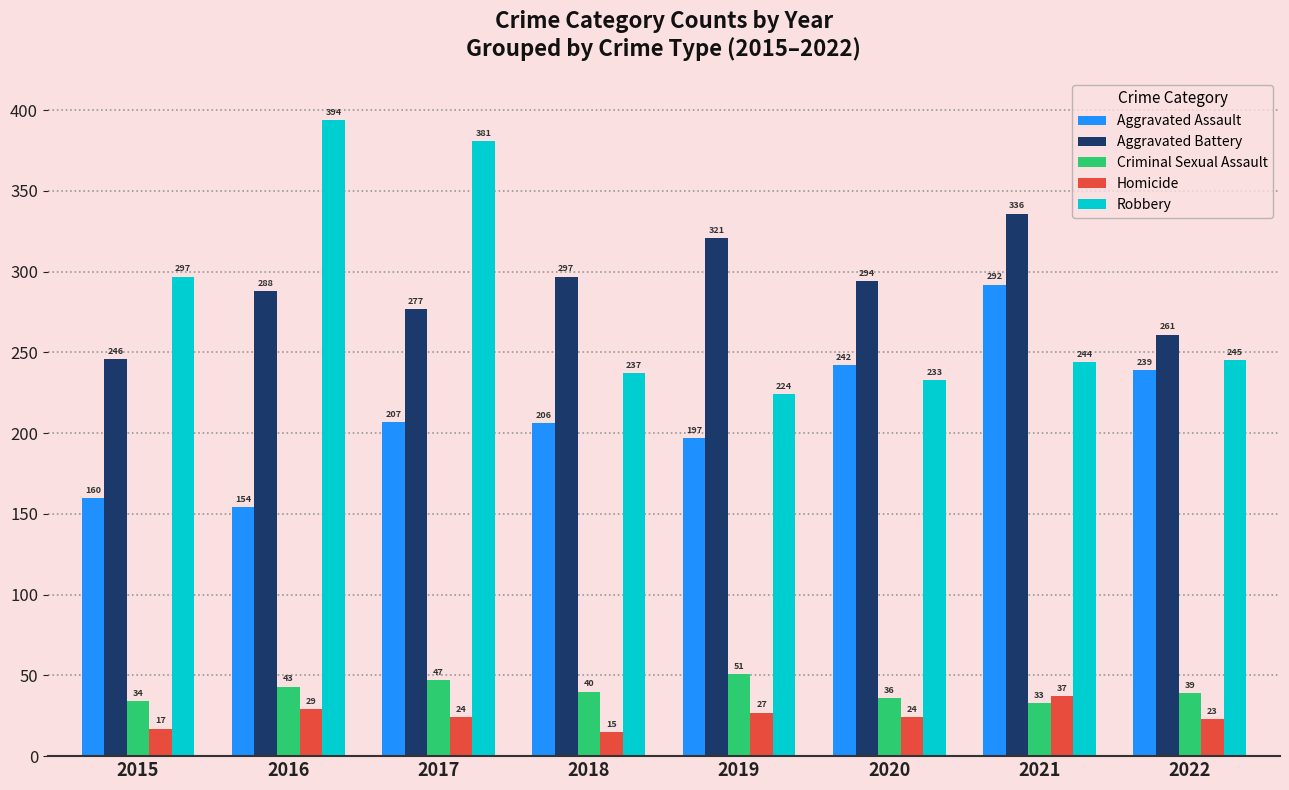

Reading left to right, what are all the values shown in this chart?

Aggravated Assault: 2015=160	2016=154	2017=207	2018=206	2019=197	2020=242	2021=292	2022=239
Aggravated Battery: 2015=246	2016=288	2017=277	2018=297	2019=321	2020=294	2021=336	2022=261
Criminal Sexual Assault: 2015=34	2016=43	2017=47	2018=40	2019=51	2020=36	2021=33	2022=39
Homicide: 2015=17	2016=29	2017=24	2018=15	2019=27	2020=24	2021=37	2022=23
Robbery: 2015=297	2016=394	2017=381	2018=237	2019=224	2020=233	2021=244	2022=245